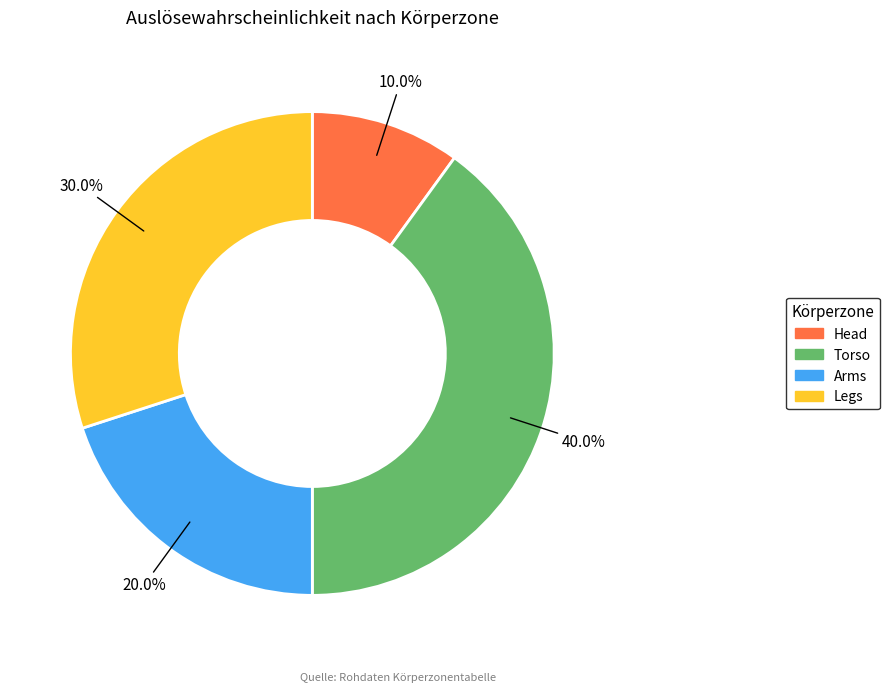

Is it true that Head is 1% of the pie?

False